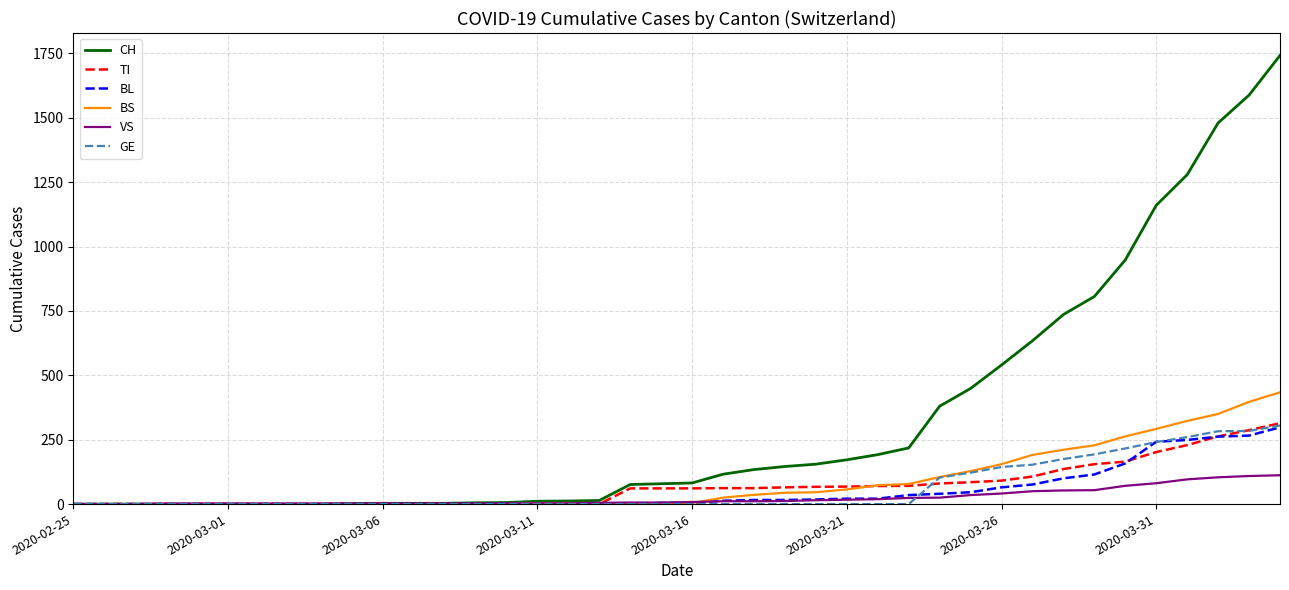

What are all the series names shown in the legend?

CH, TI, BL, BS, VS, GE